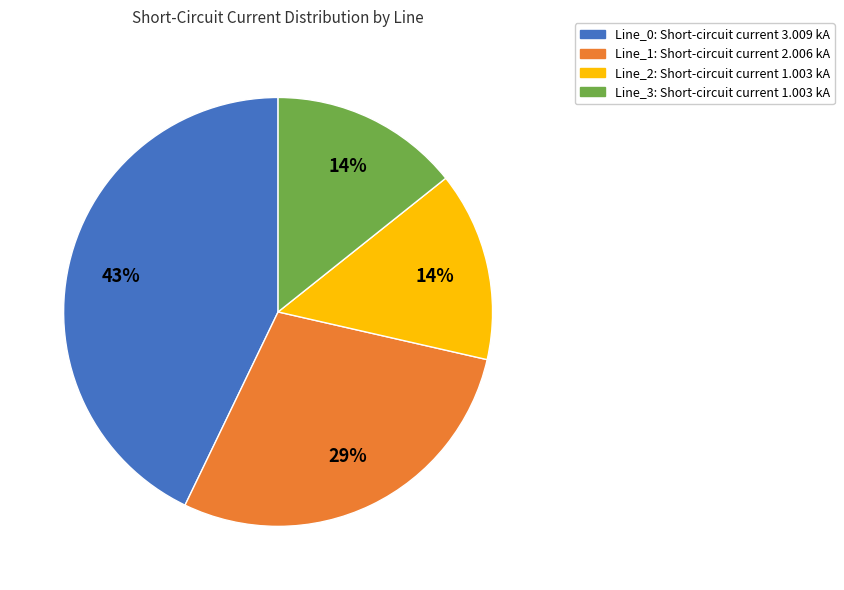

Between Line_3 and Line_0, which is larger?

Line_0